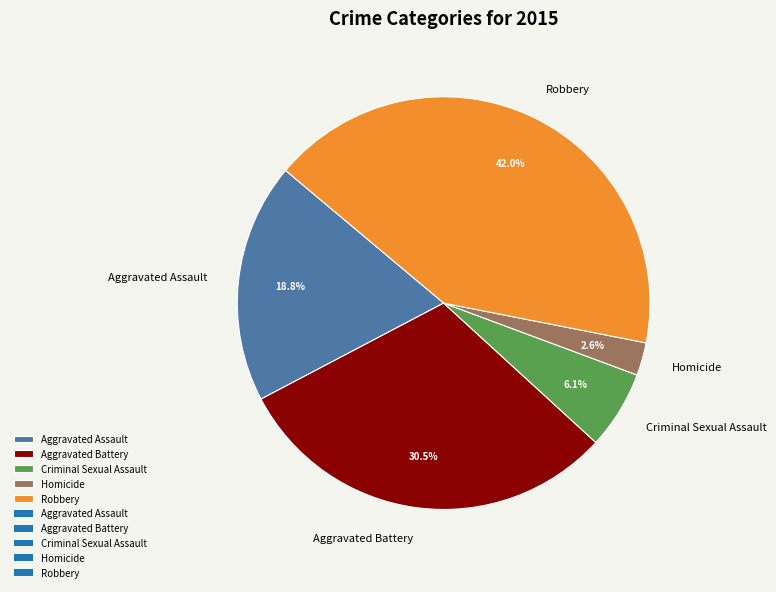

Between Aggravated Battery and Criminal Sexual Assault, which is larger?

Aggravated Battery